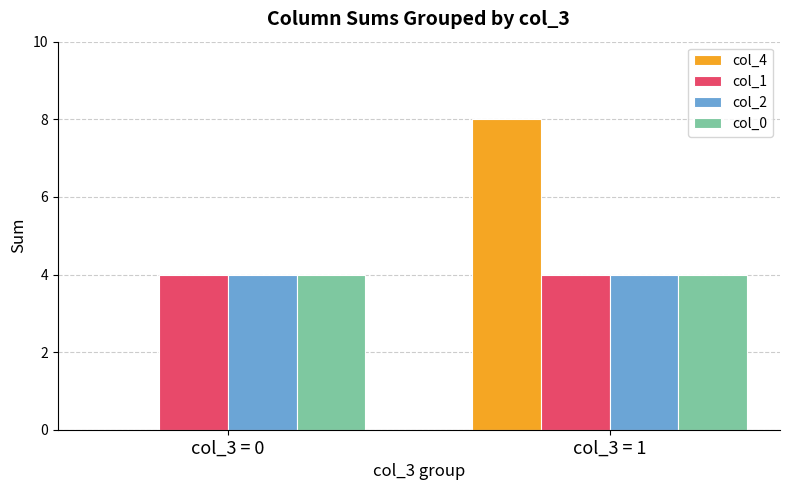

Does the chart contain stacked bars?

No